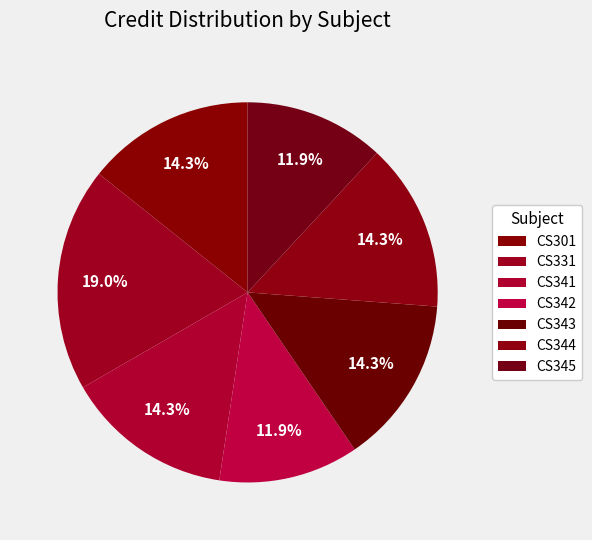

Does CS331 represent more than half of the total?

No